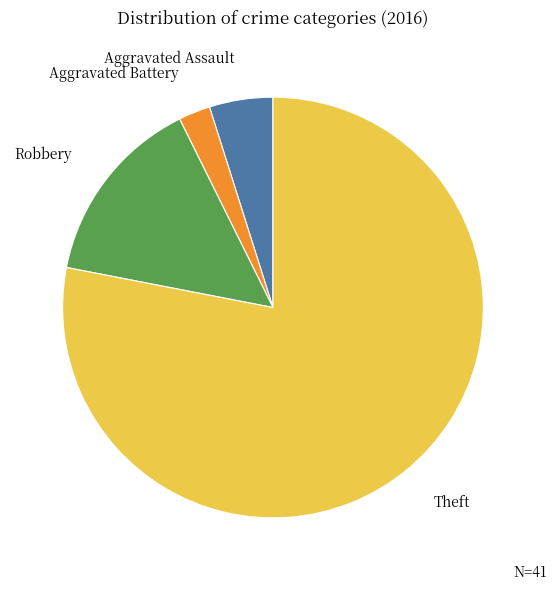

Is there any slice that represents more than half of the pie?

Yes